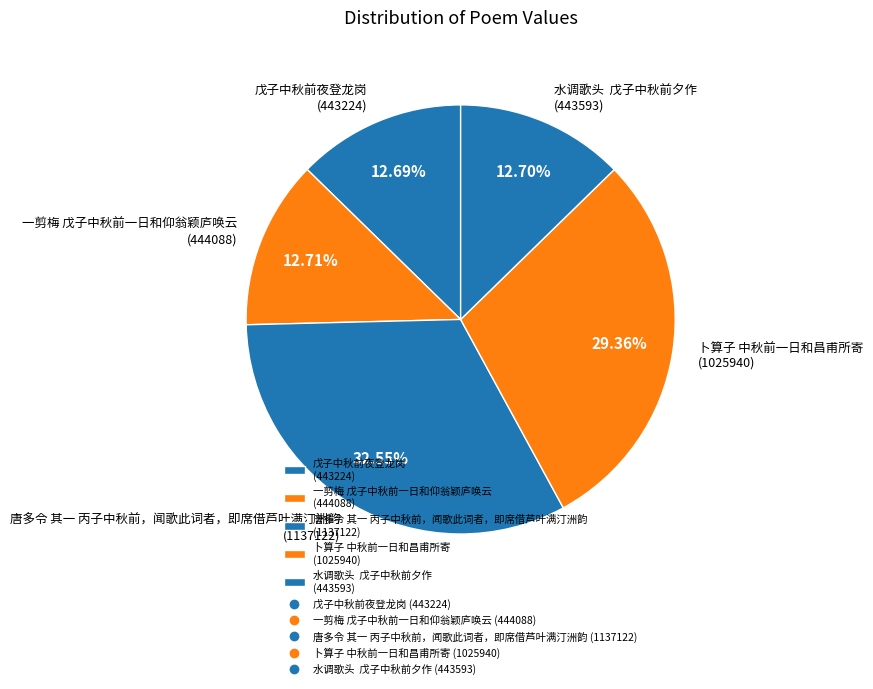

What percentage is the 卜算子 中秋前一日和昌甫所寄 slice, to the nearest percent?

29%